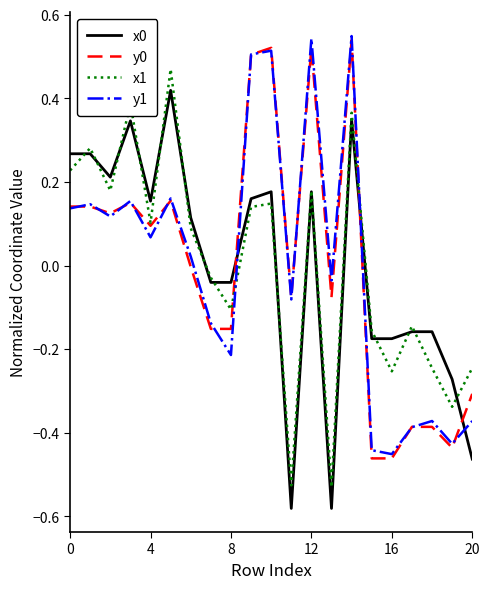

Is this an area chart (filled region under the line)?

No